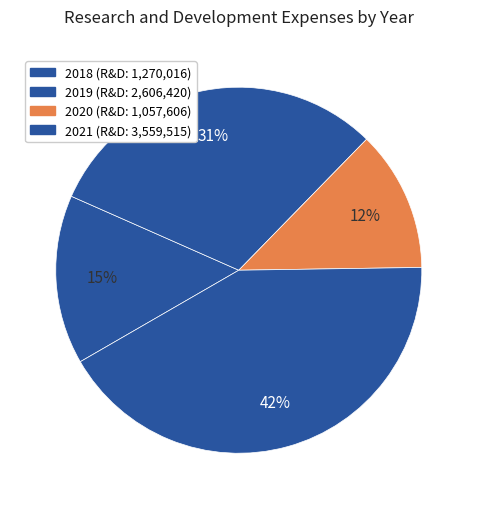

Is there any slice that represents more than half of the pie?

No